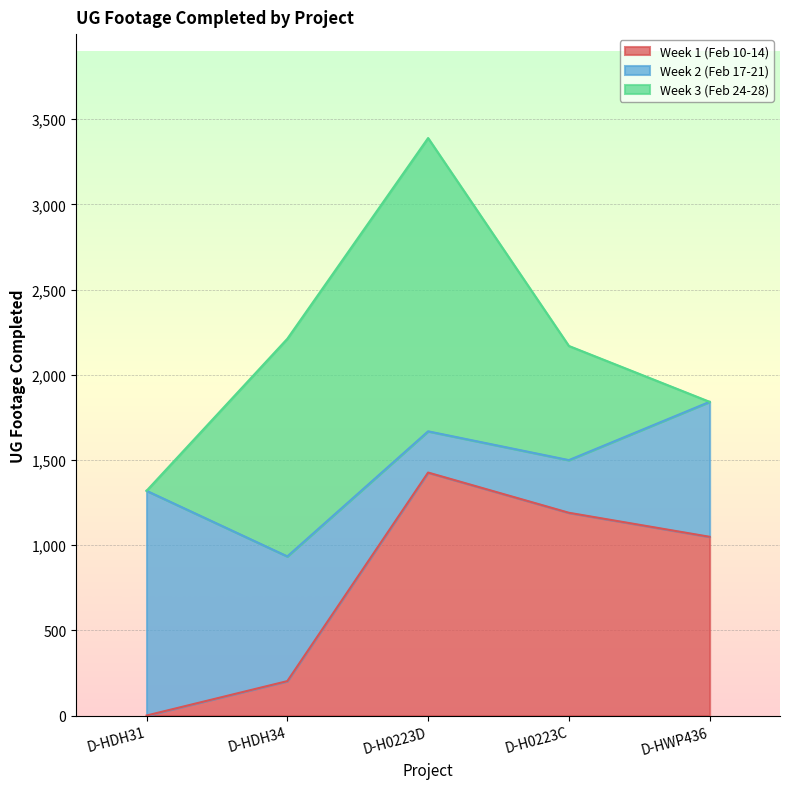

How many categories are shown in the chart?

5